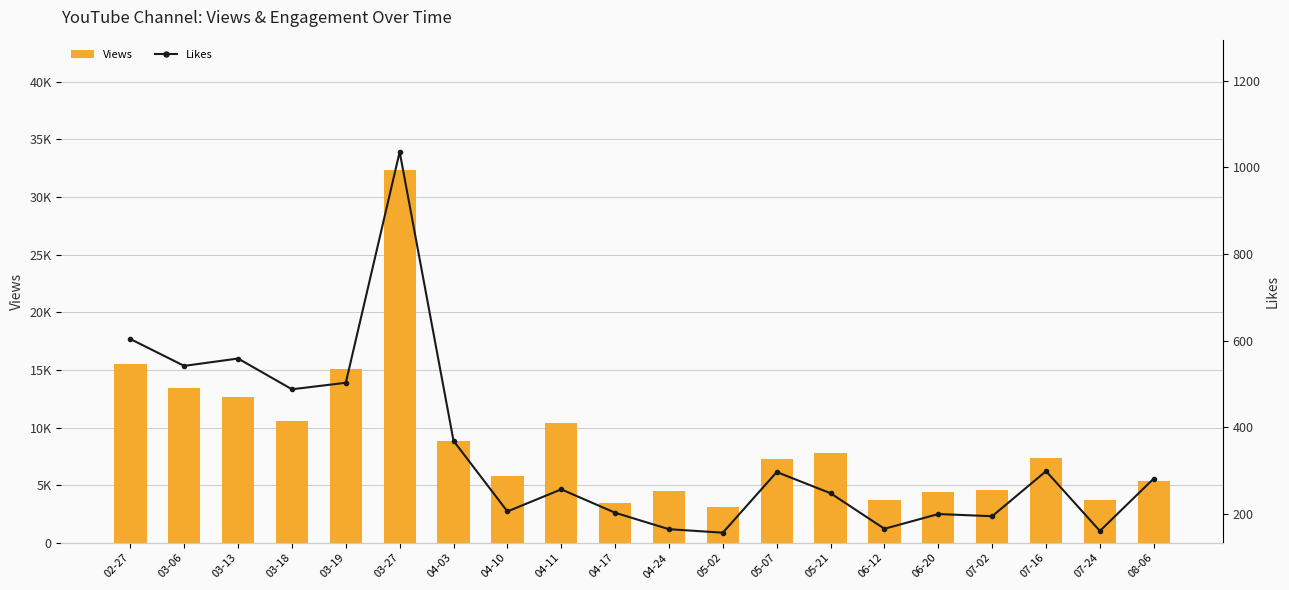

What are all the series names shown in the legend?

Views, Likes